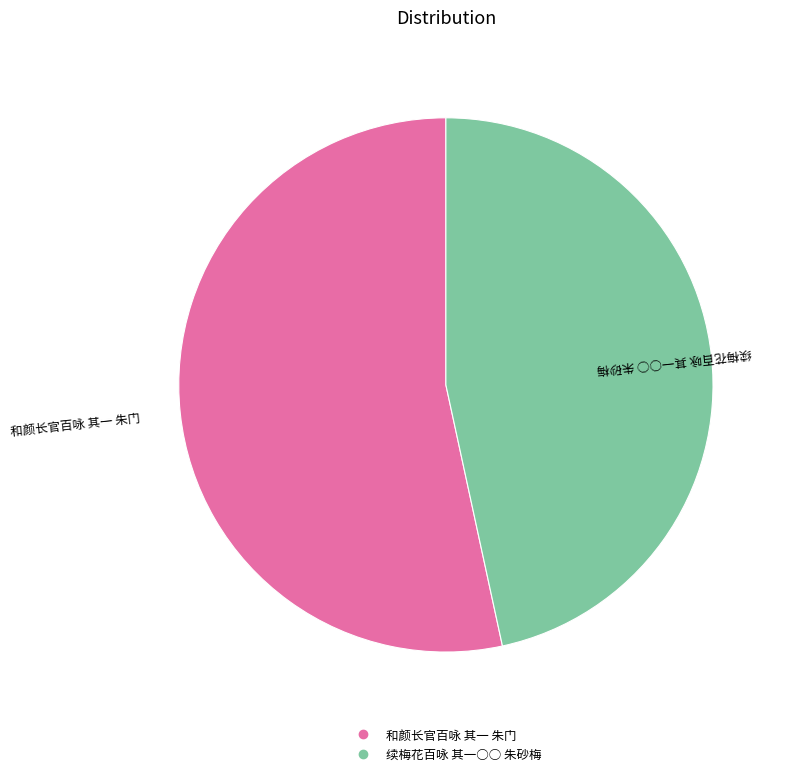

Does 和颜长官百咏 其一 朱门 account for over 50% of the chart?

Yes